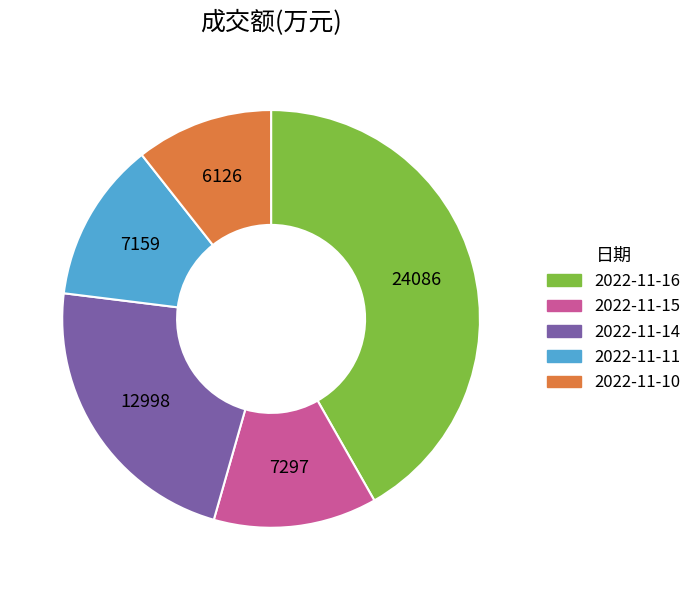

The 2022-11-11 slice represents 12% of the pie. True or false?

True